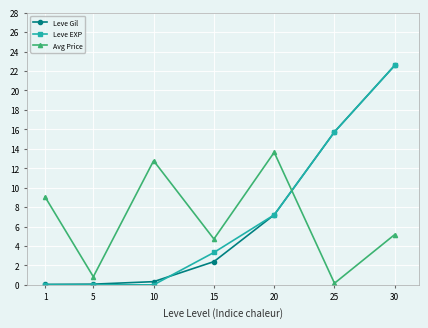

What is the total value across all series at 30?

50.3